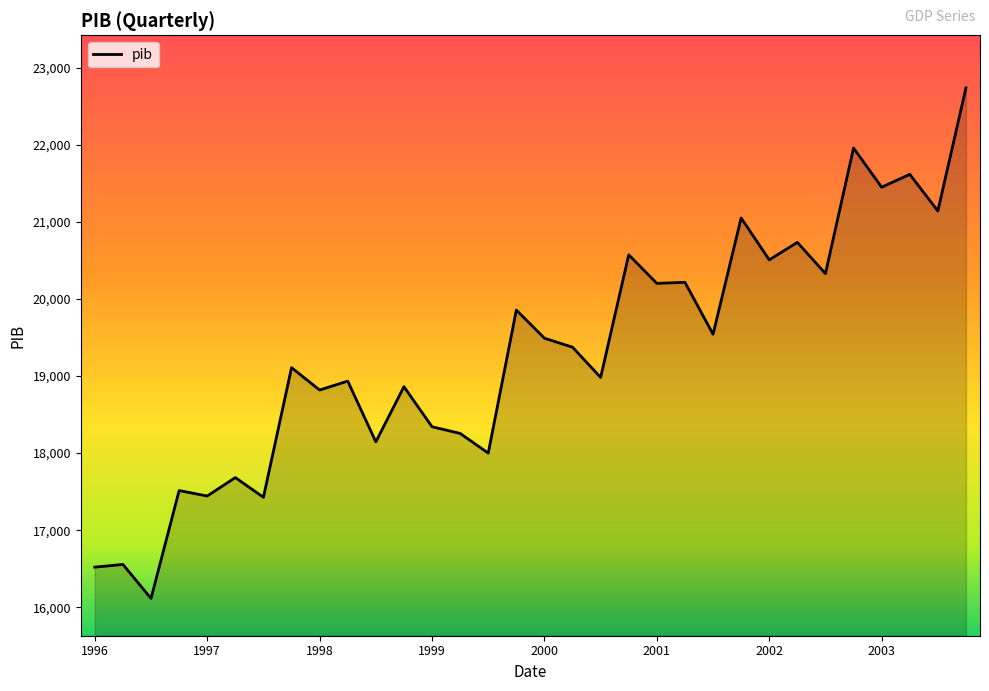

What is the minimum value shown in the chart?

16115.1